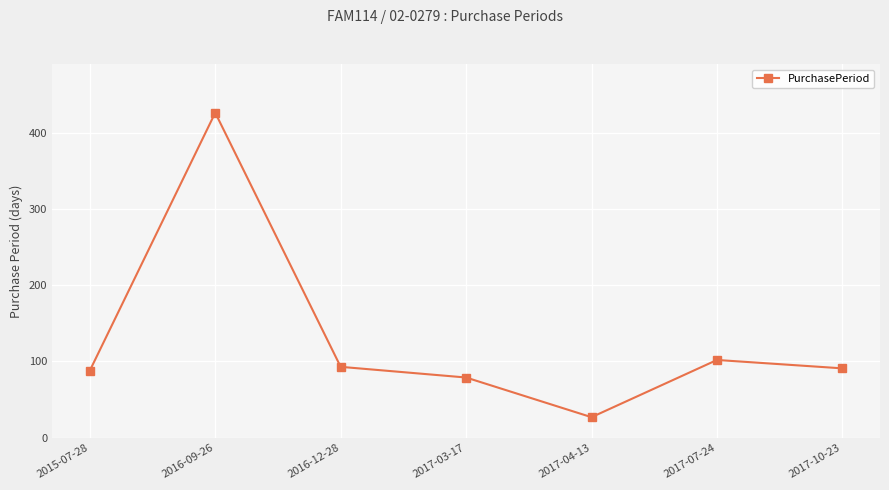

What is the maximum value shown in the chart?

426